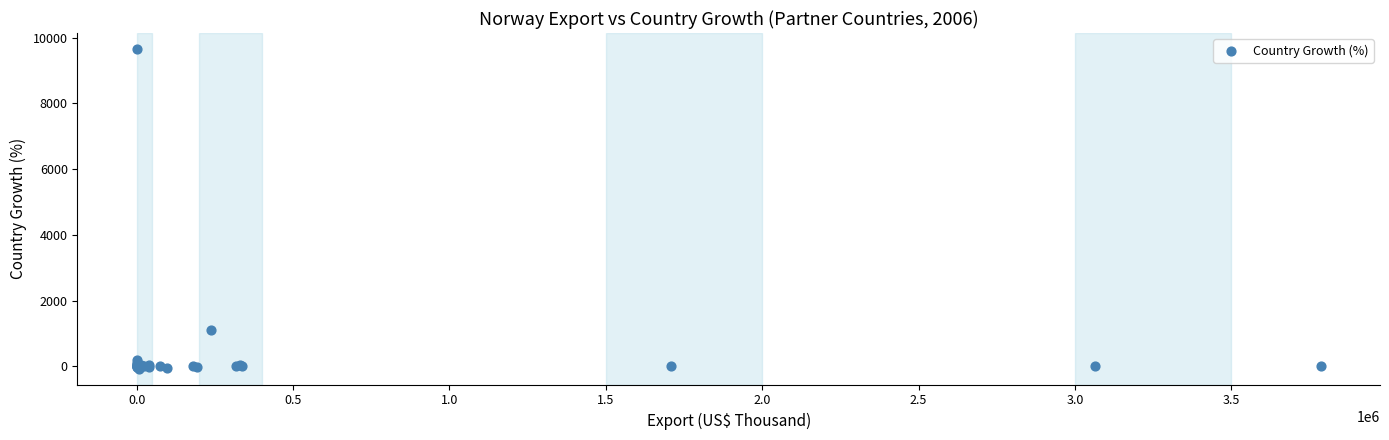

What Y value in the scatter plot is closest to 4796?

1119.9